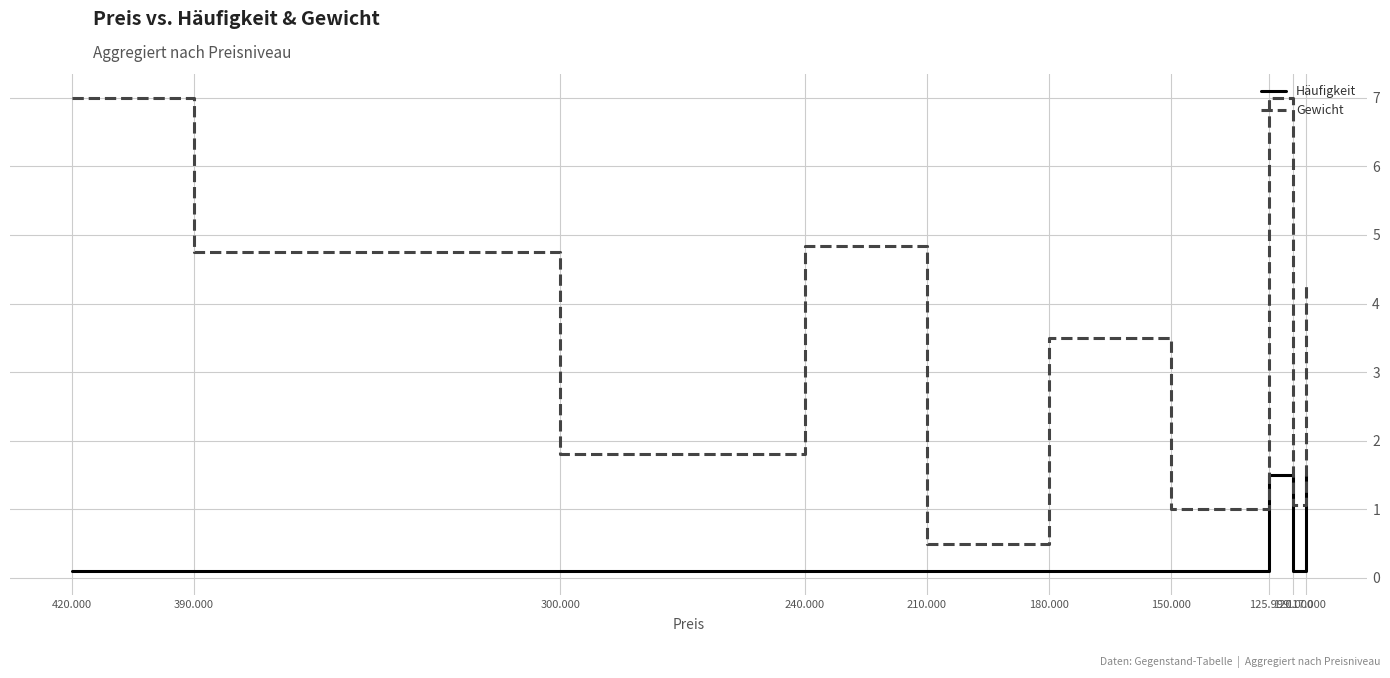

Which series has the largest total across all categories?

Gewicht